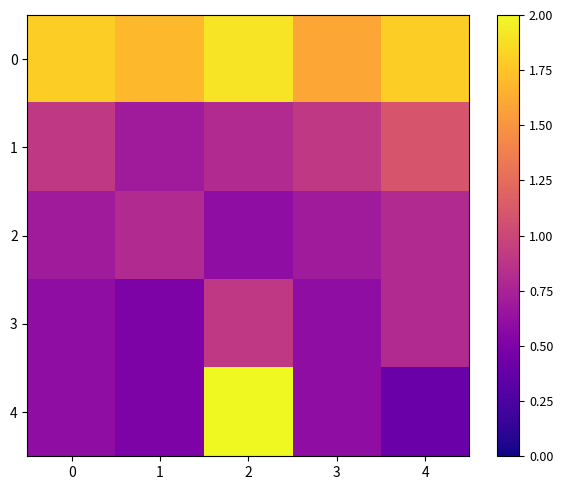

Which series has the largest range (max minus min)?

4